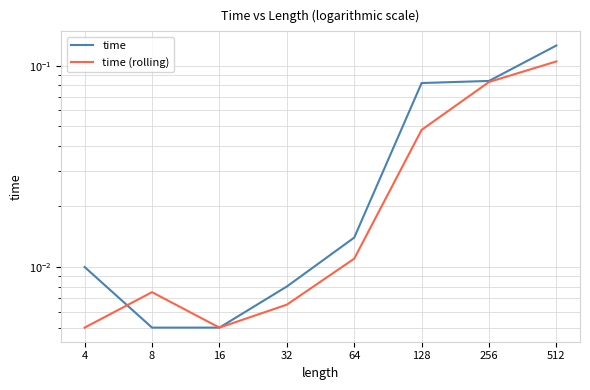

Rank the series by their average value, from lowest to highest.

time (rolling), time